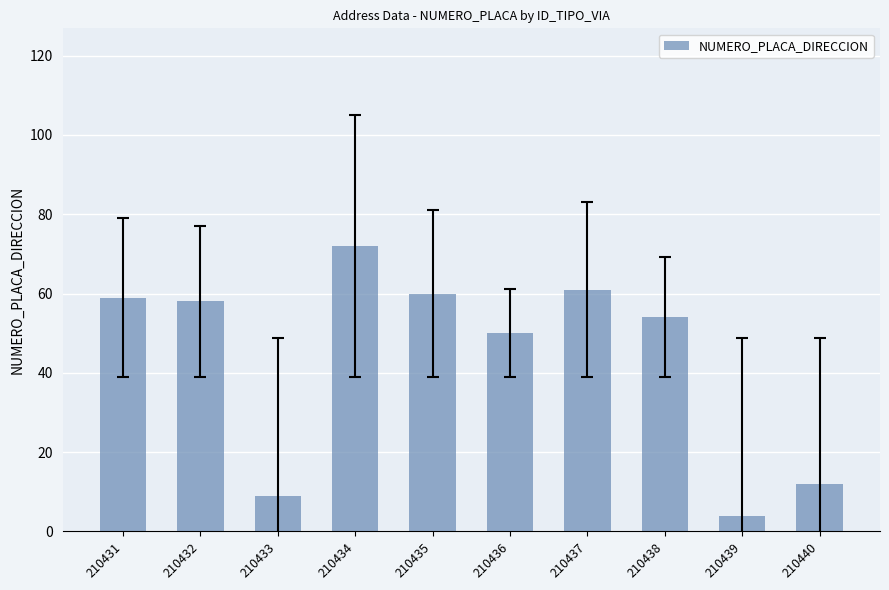

Where does the data first go above 58?

210431